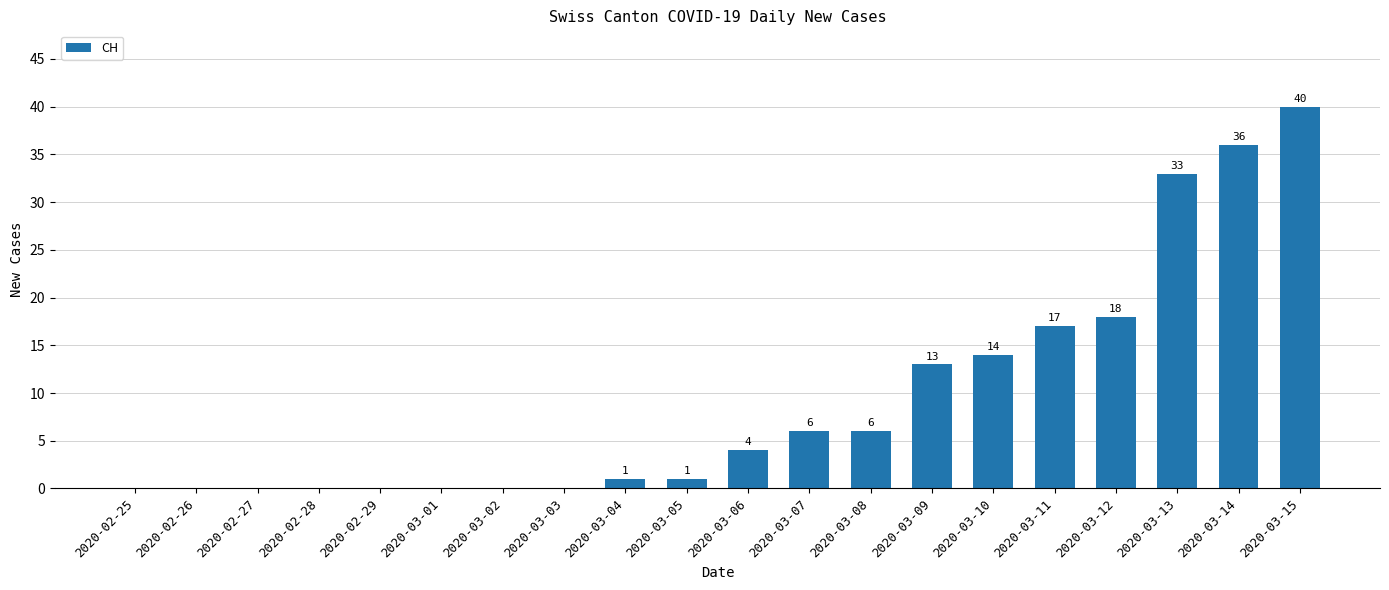

What is the change in value from 2020-03-07 to 2020-03-11?

+11